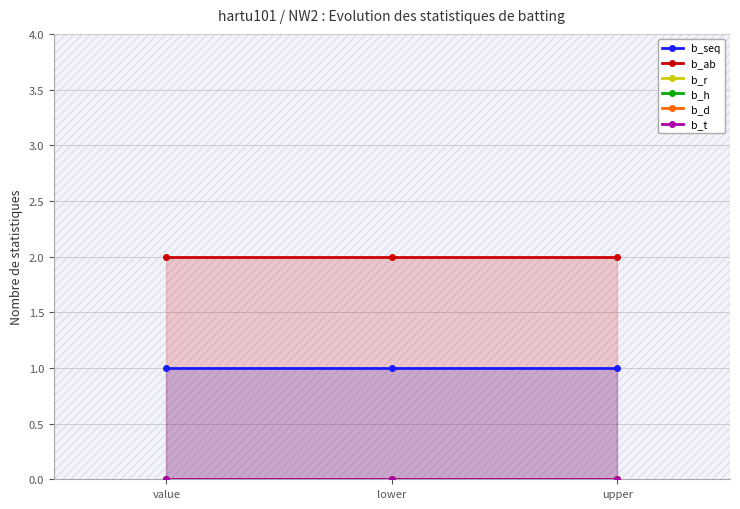

Count the number of categories in the chart.

3